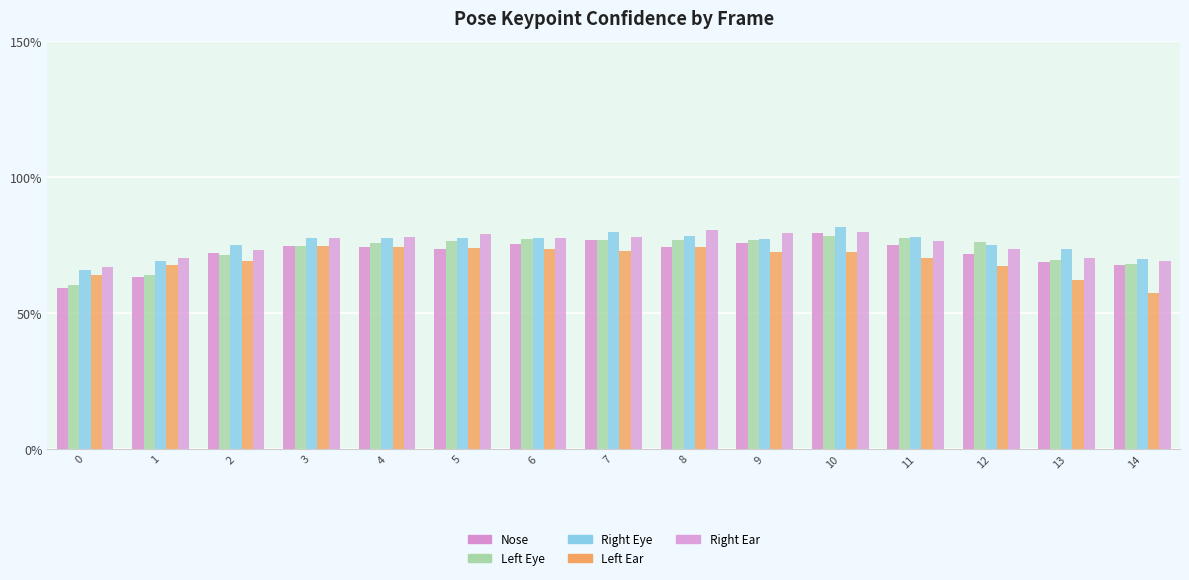

Does the chart contain stacked bars?

No